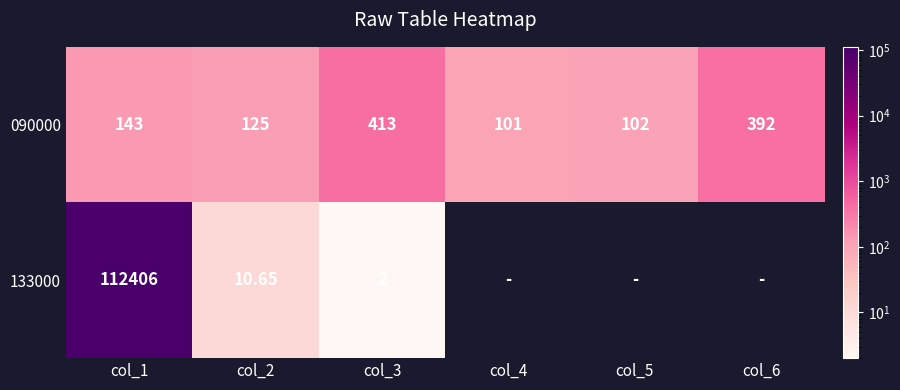

Is the value of 133000 at col_1 greater than the value of 090000 at col_3?

Yes